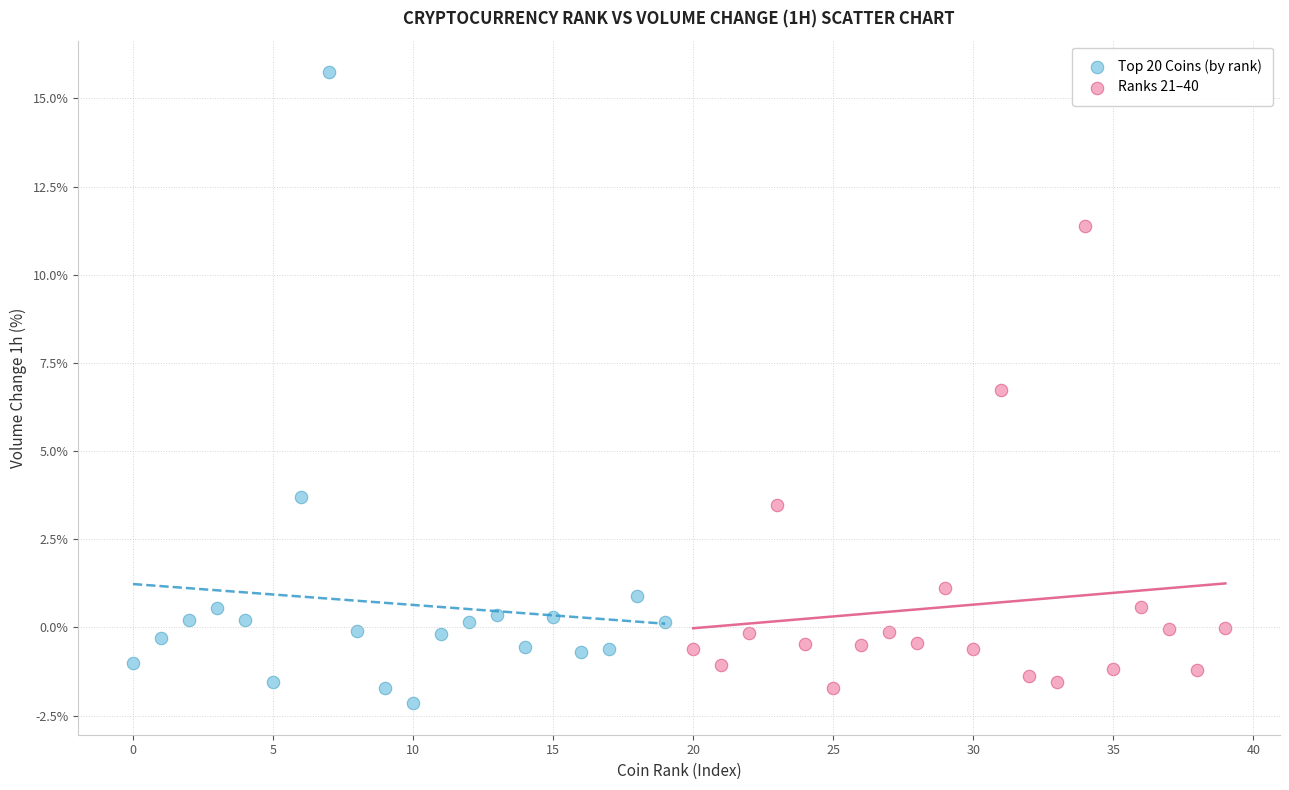

Which series has the largest Y range (max minus min)?

Top 20 Coins (by rank)